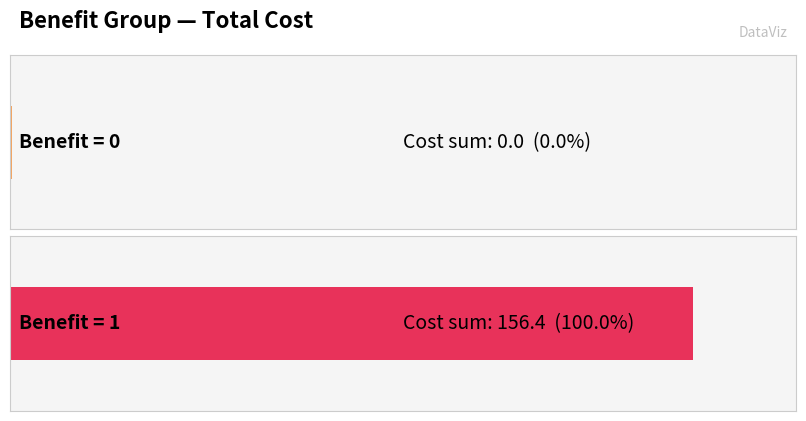

What is the sum of the values at 1 and 0?

156.4